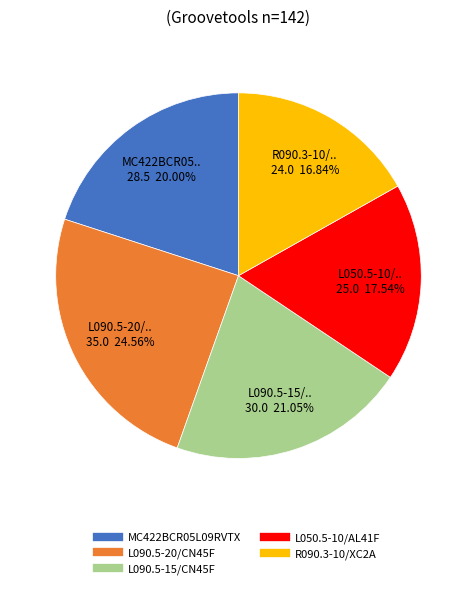

Which slice is the smallest?

R090.3-10/XC2A